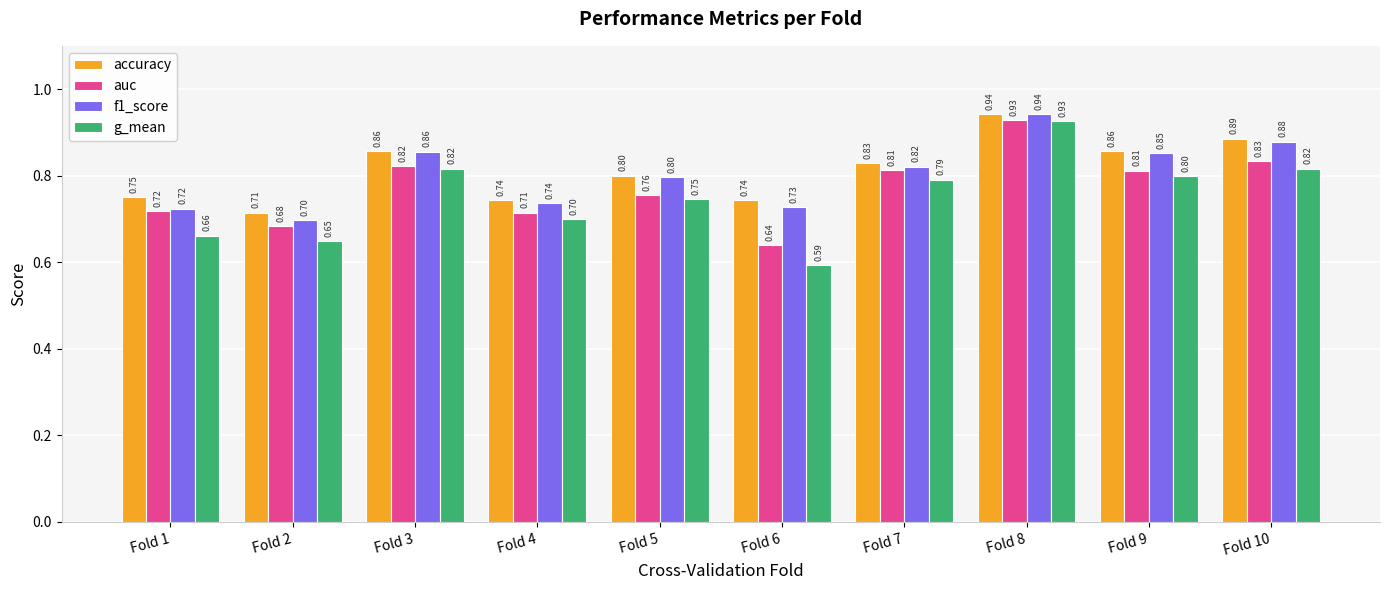

How many series are shown in this chart?

4